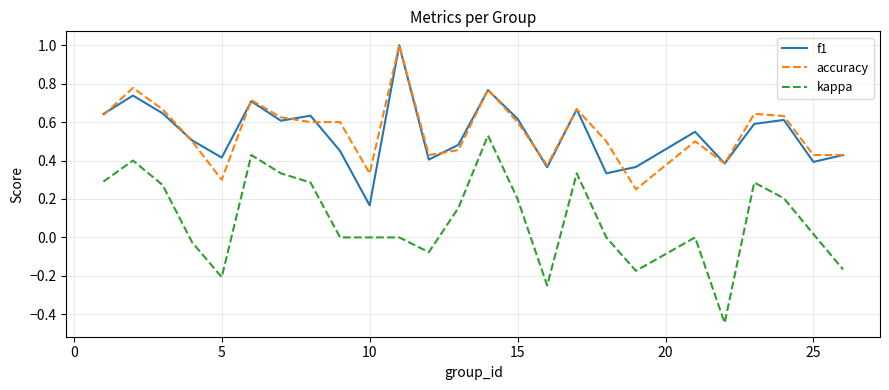

Does the chart display data point markers on the line(s)?

No